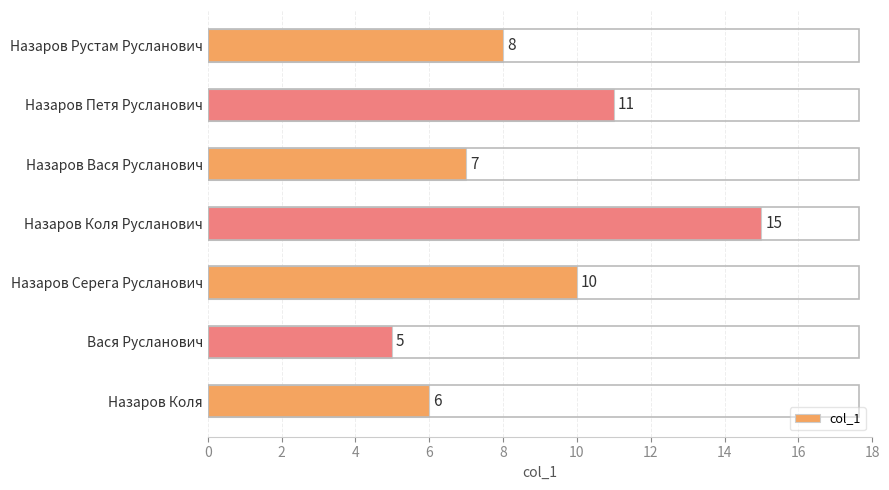

The chart shows a value of 7 at Назаров Петя Русланович. True or false?

False